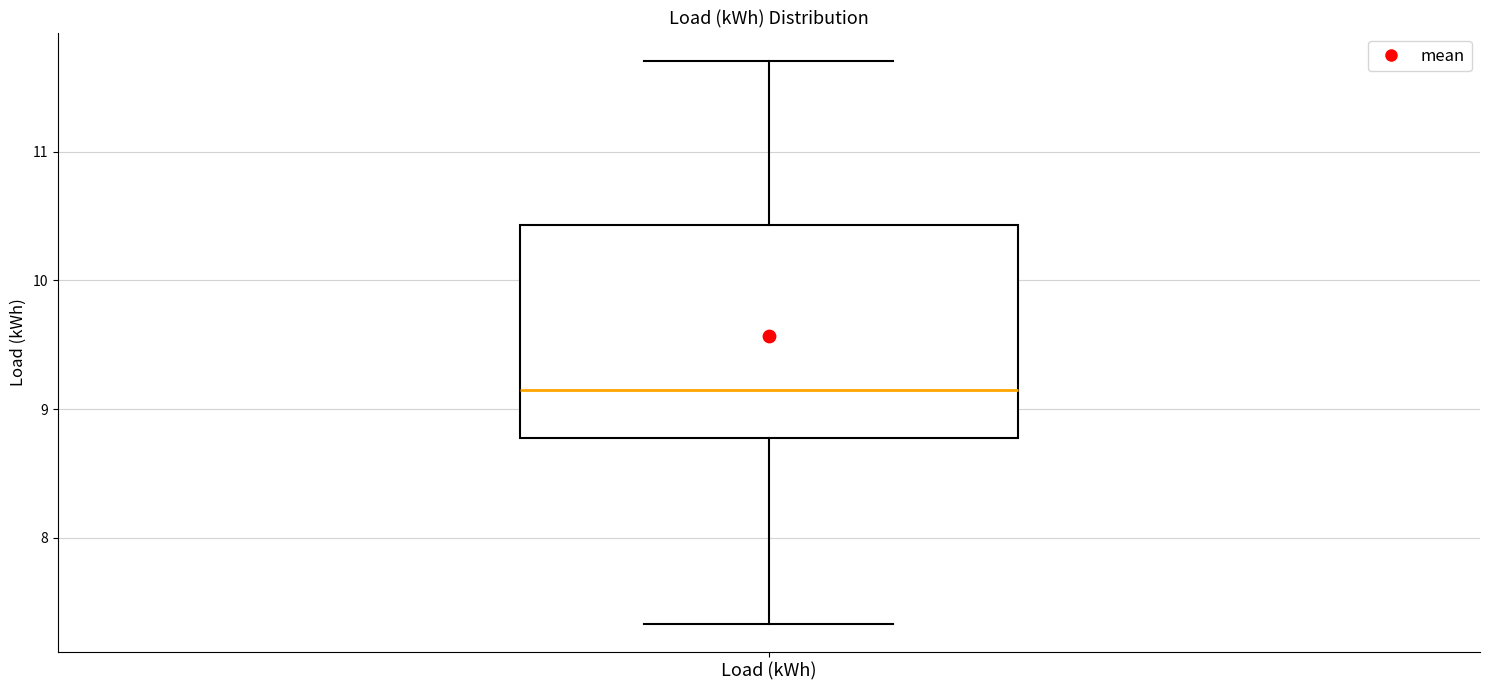

Transcribe this box plot: give where the median line is, the range the box spans, and where the two whiskers end, as read against the y-axis. The values are not printed on the chart, so give them approximately, as read against the axis.

median 9.2, box 8.8 to 10.4, whiskers 7.3 to 11.7